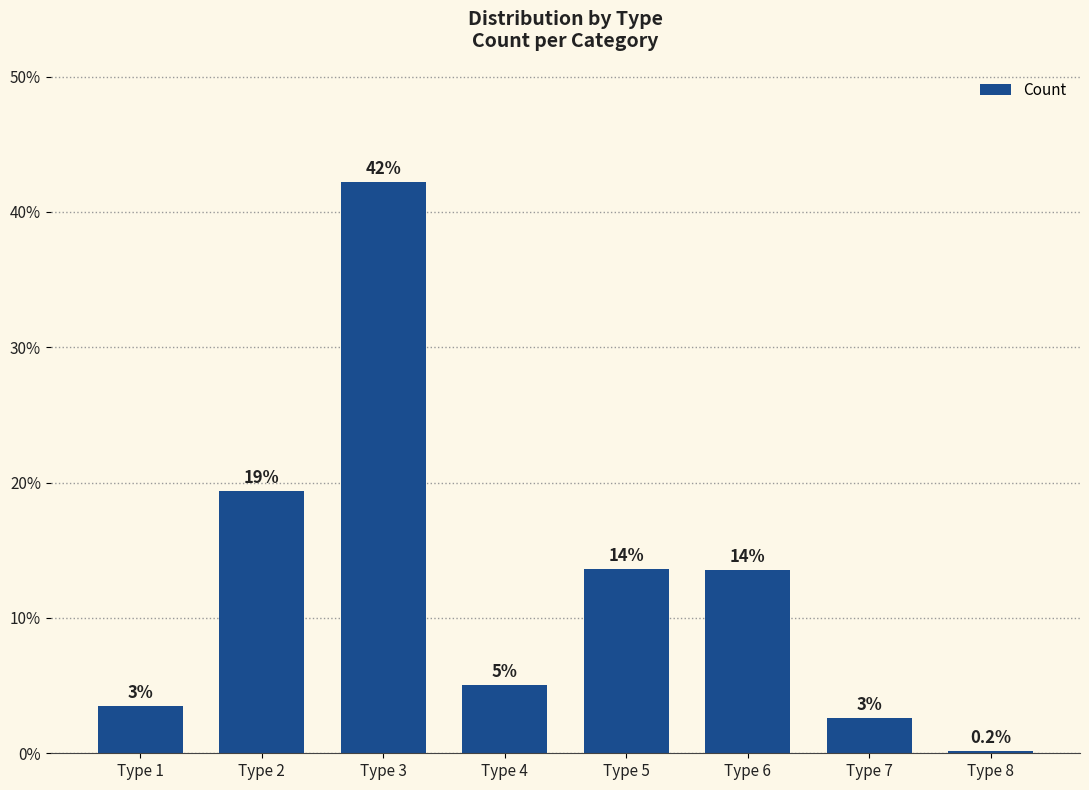

What is the value of the 5th bar from the left?

13.6